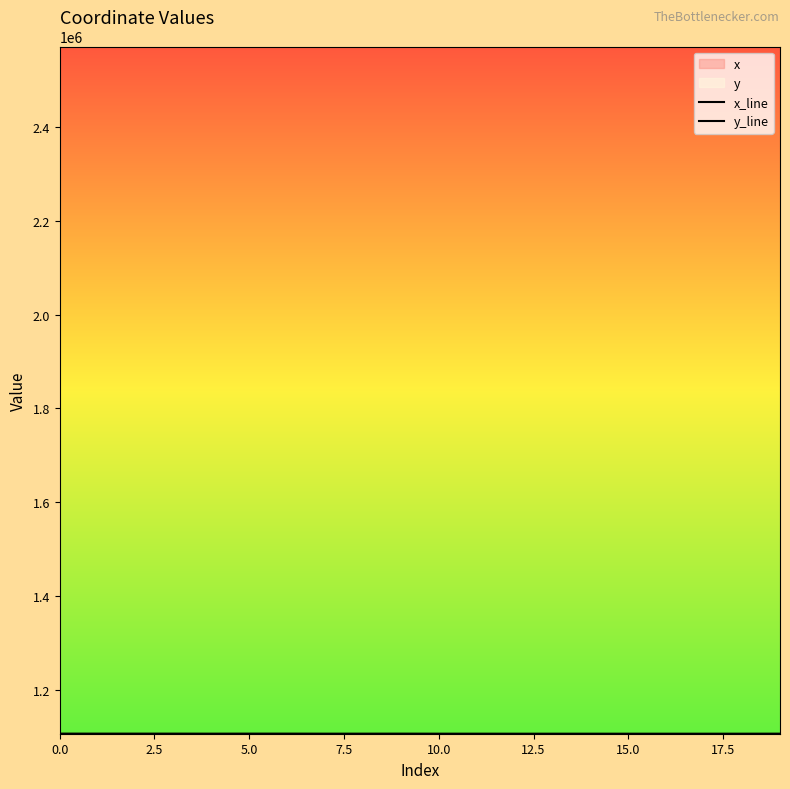

True or false: y_line and x_line intersect in this chart.

False